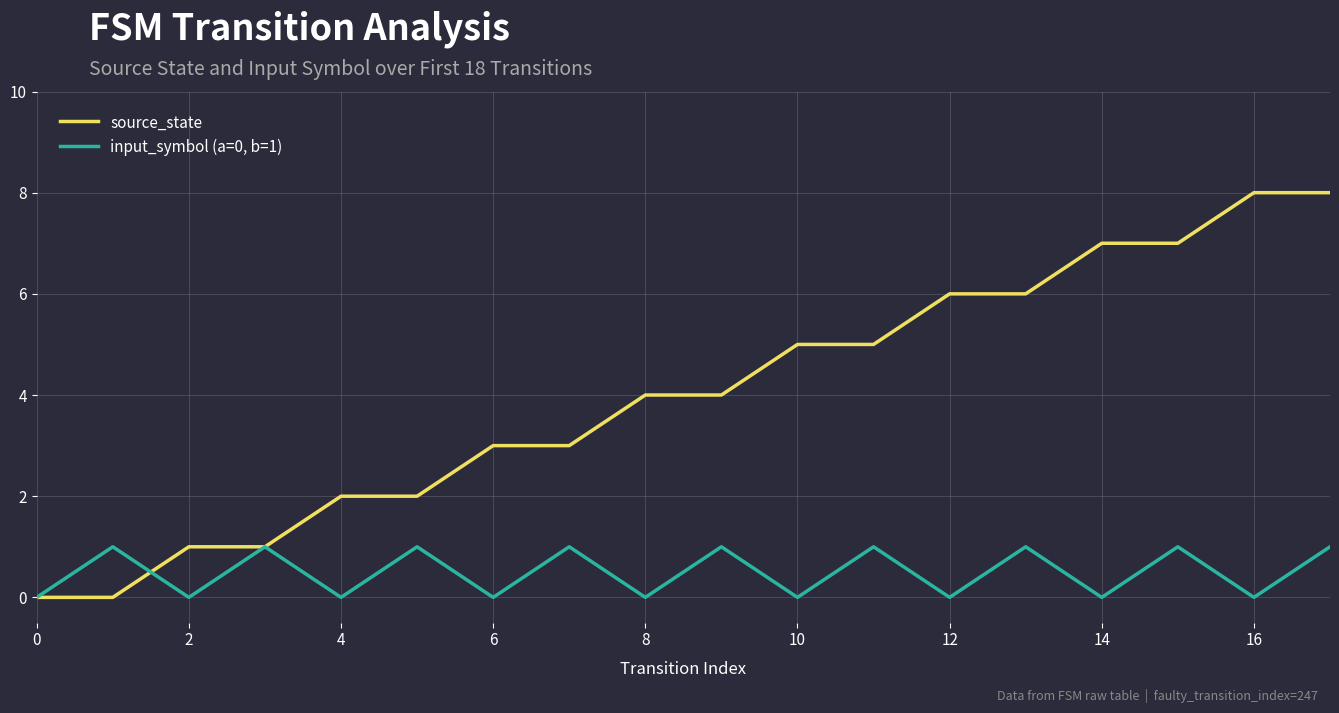

What is the sum of all input_symbol (a=0, b=1) values?

9